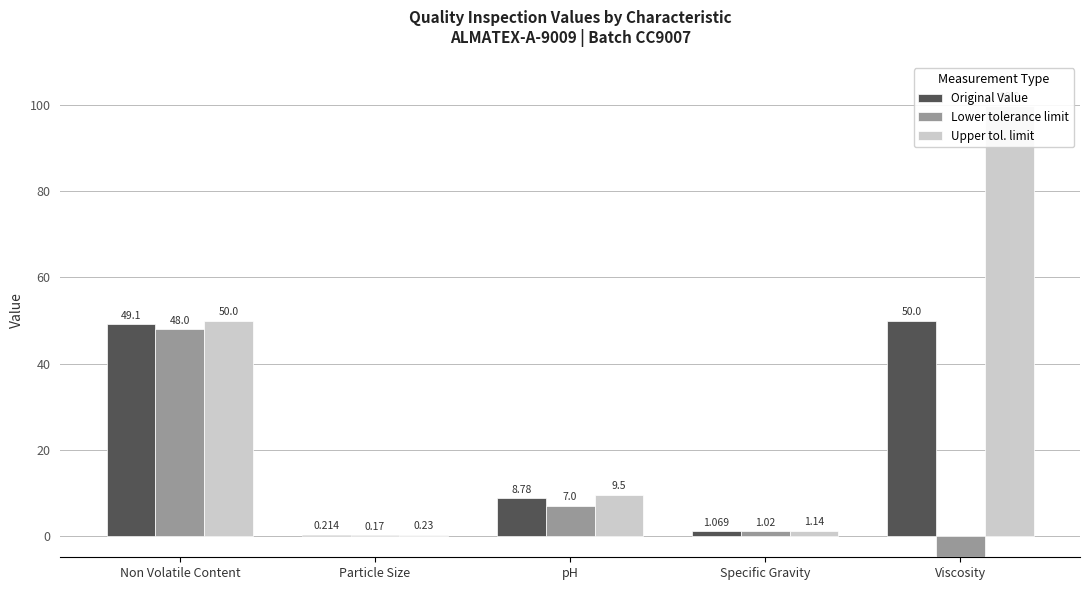

How many positive values does the Lower tolerance limit series have?

4